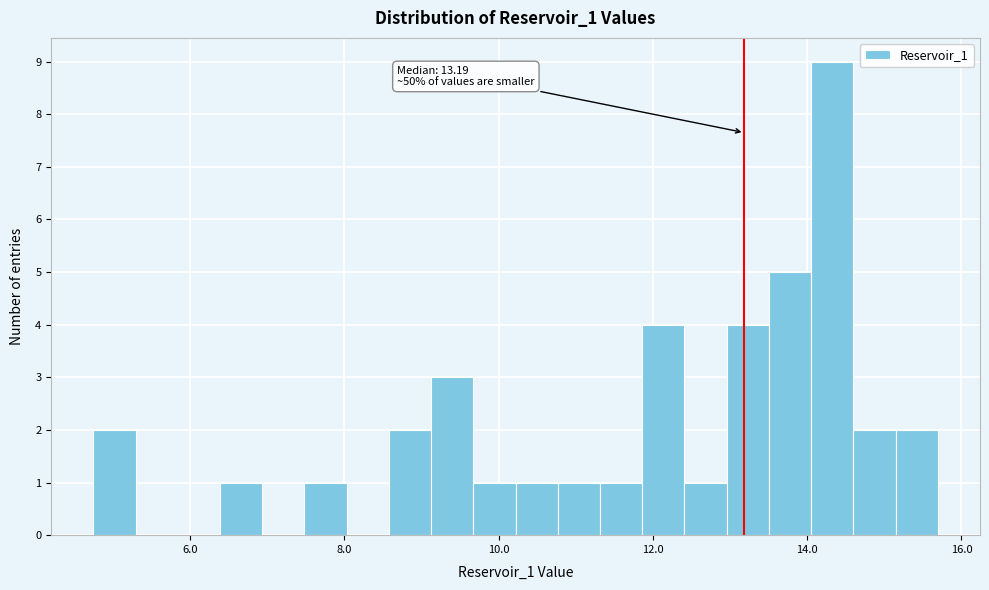

Read against the x-axis, roughly where is the centre of the tallest bar?

14.4